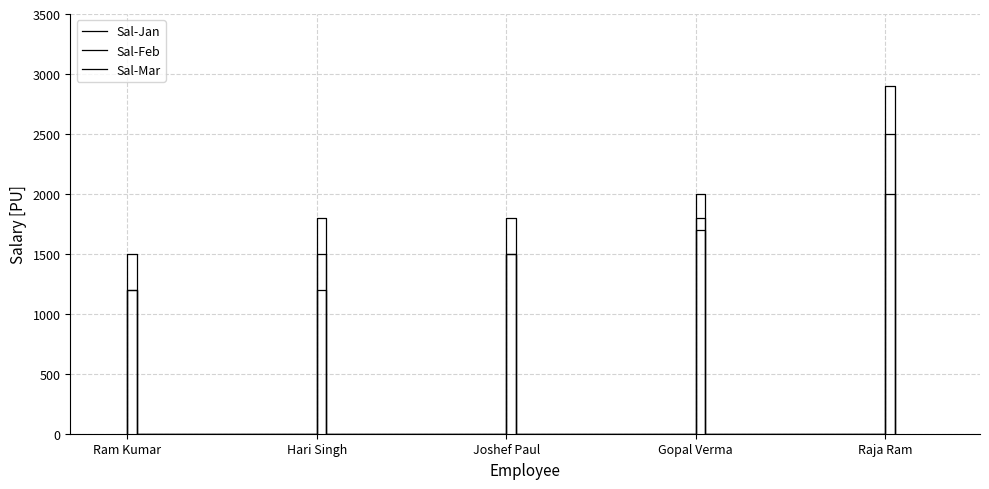

Is this an area chart (filled region under the line)?

No